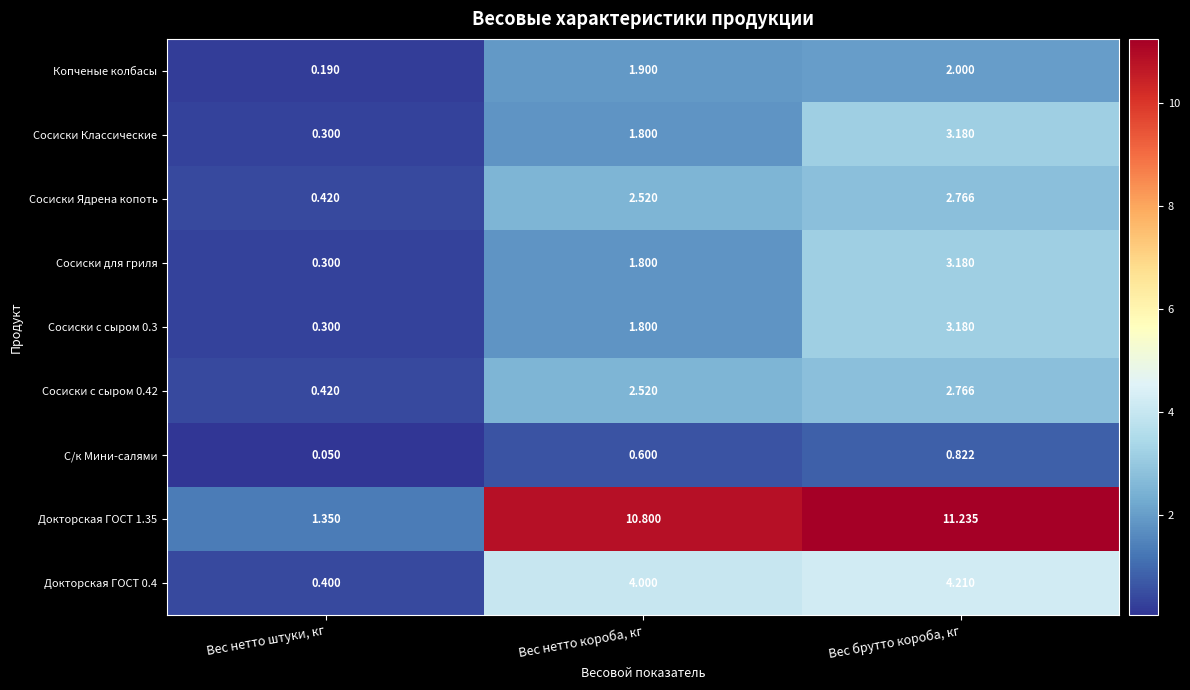

Rank the categories by Сосиски Классические value from highest to lowest.

Вес брутто короба, кг, Вес нетто короба, кг, Вес нетто штуки, кг